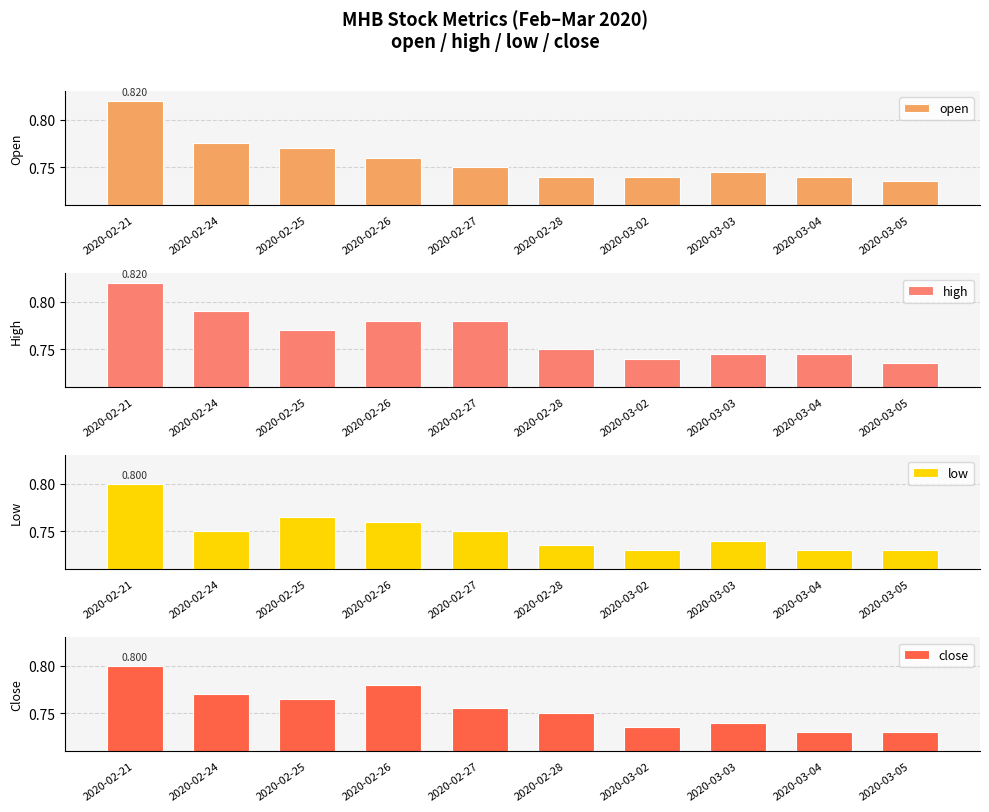

How many data points does each series have?

10